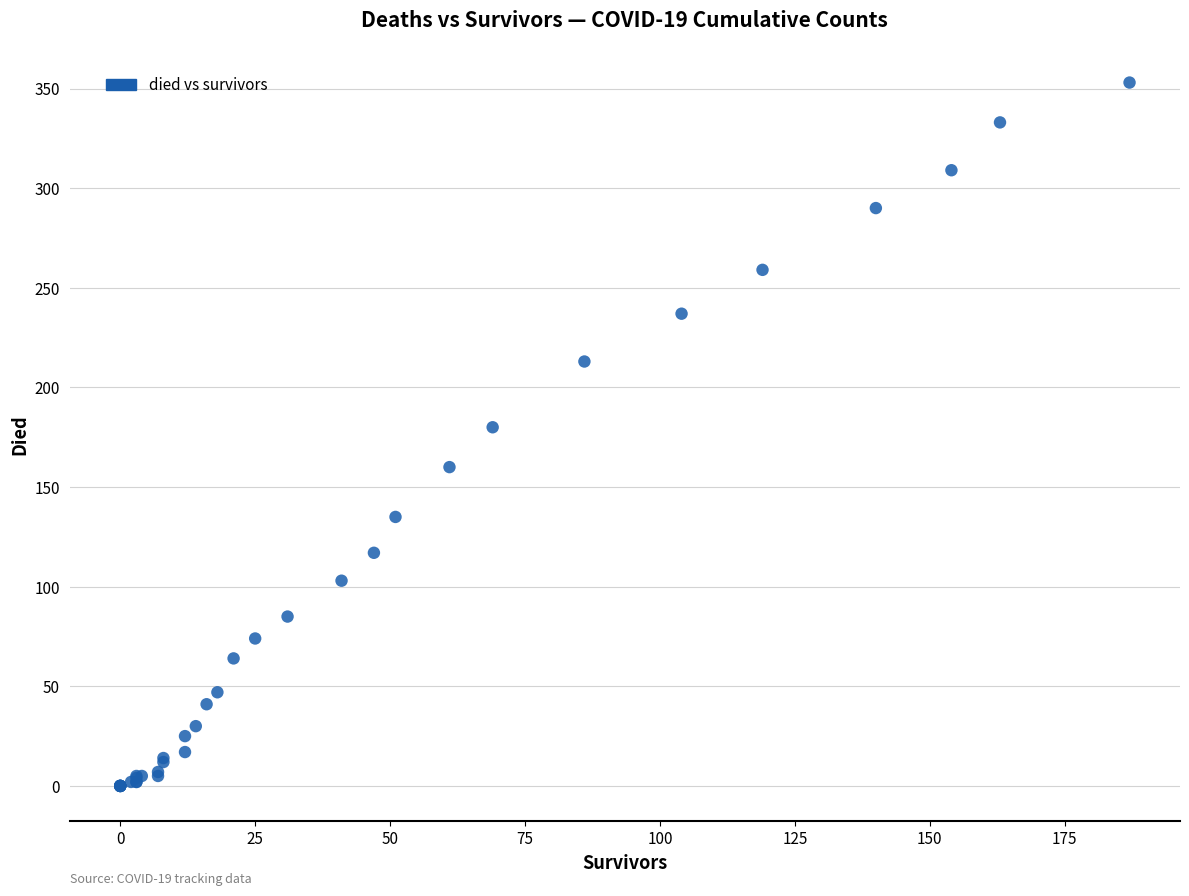

What Y value in the scatter plot is closest to 176?

180